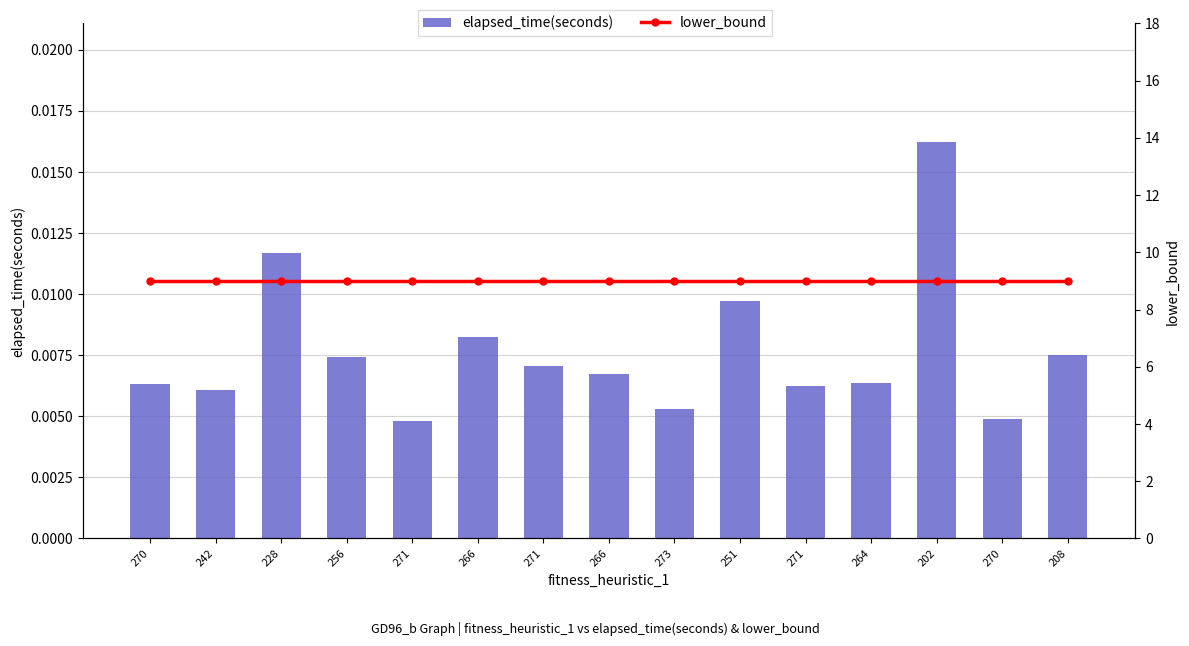

The lower_bound series shows 5.0 at 266. True or false?

False